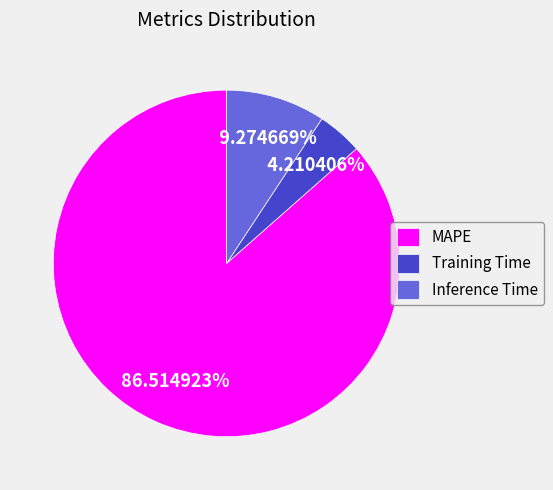

Which category has the smallest portion of the pie?

Training Time